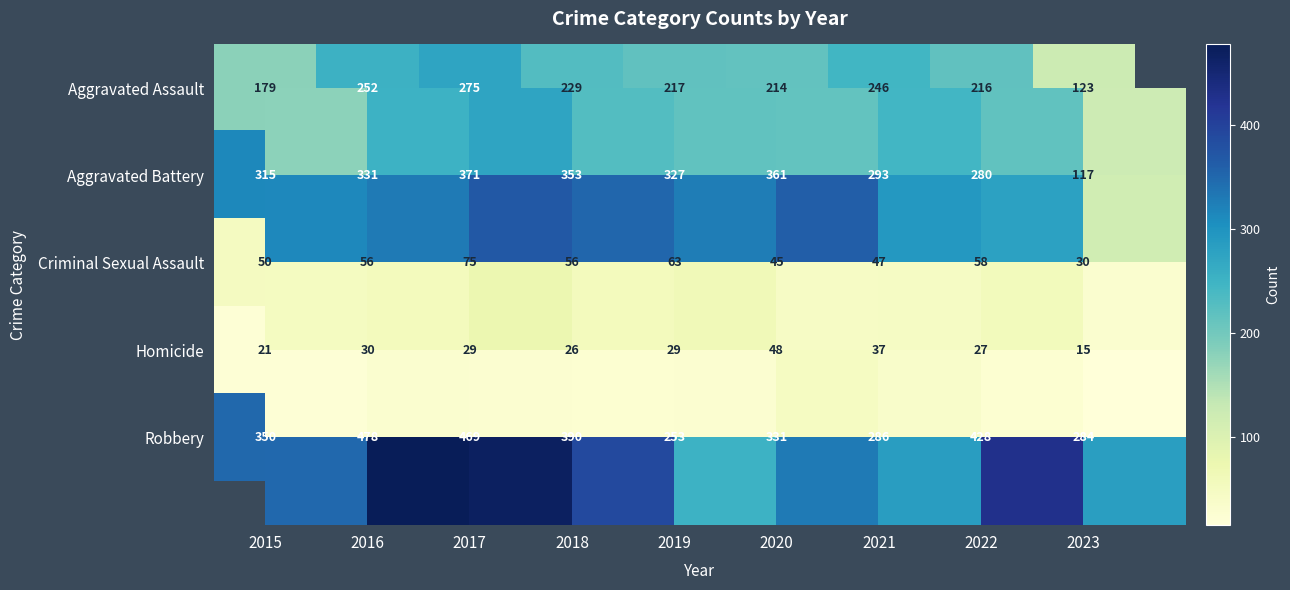

Rank the series at 2021 from highest to lowest value.

Aggravated Battery, Robbery, Aggravated Assault, Criminal Sexual Assault, Homicide